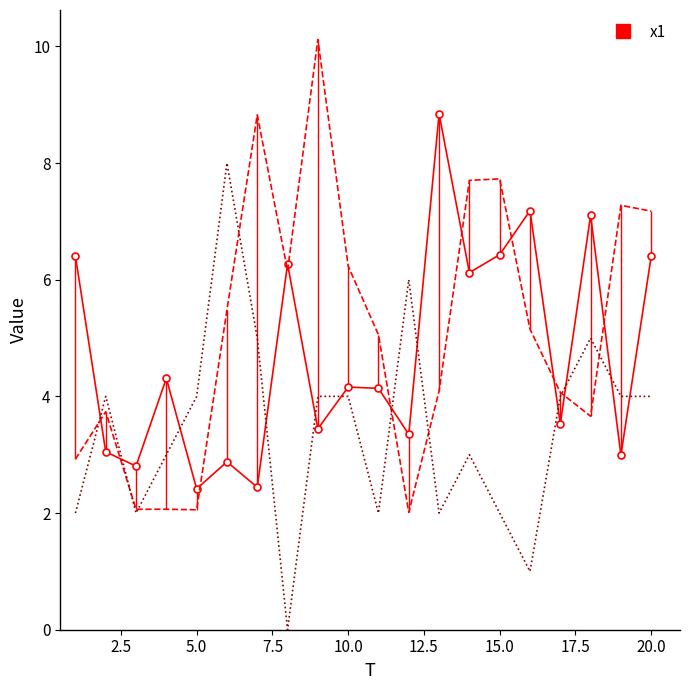

Is it true that FC equals 1.1 at 13?

False